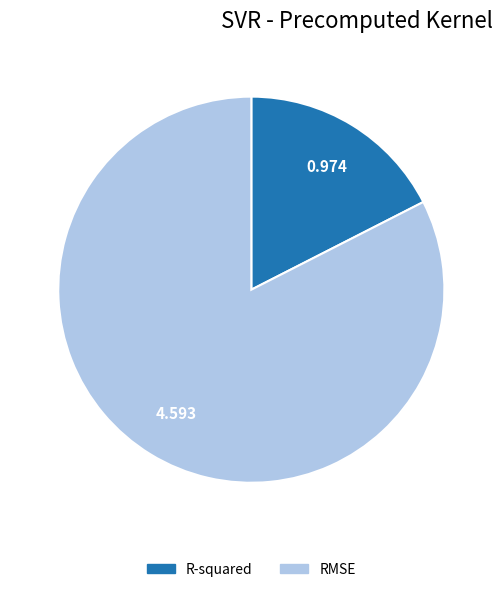

Count the number of slices in the pie.

2